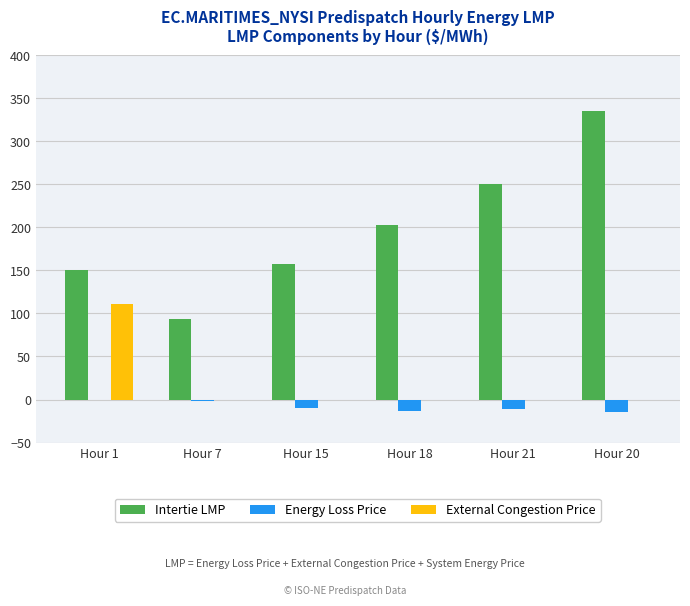

Which series changed the most between Hour 1 and Hour 7?

External Congestion Price